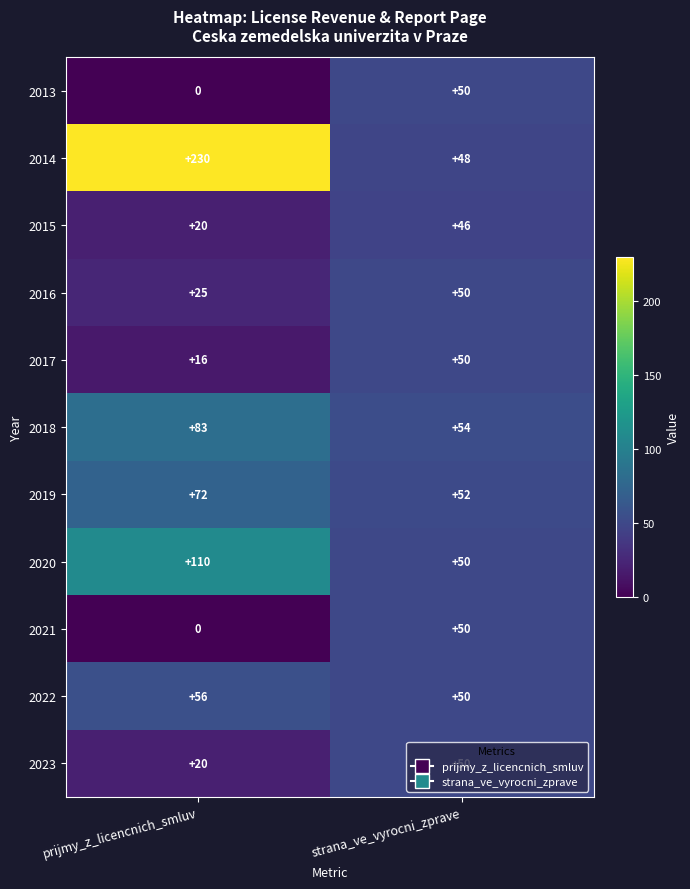

Between prijmy_z_licencnich_smluv and strana_ve_vyrocni_zprave, which series saw the biggest shift?

2014